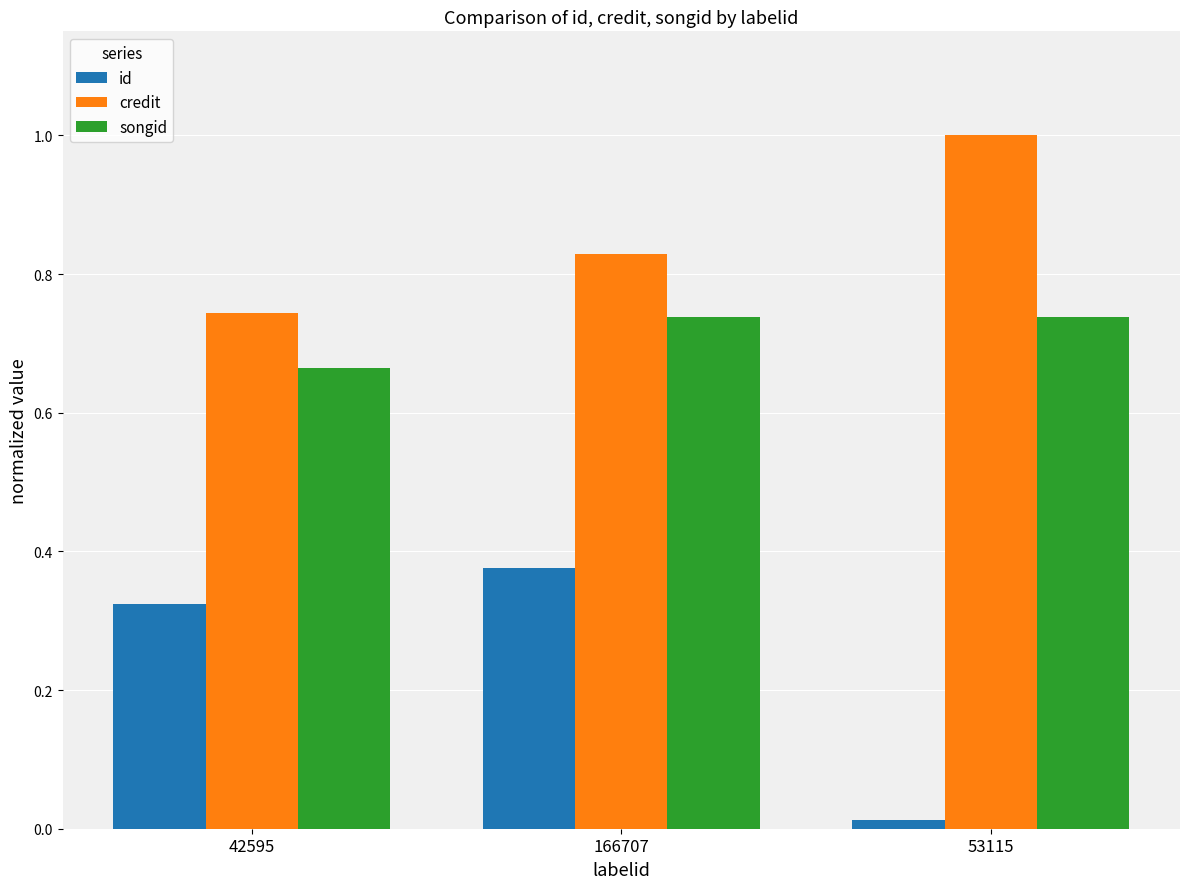

At 53115, list the series in order from largest to smallest.

credit, songid, id